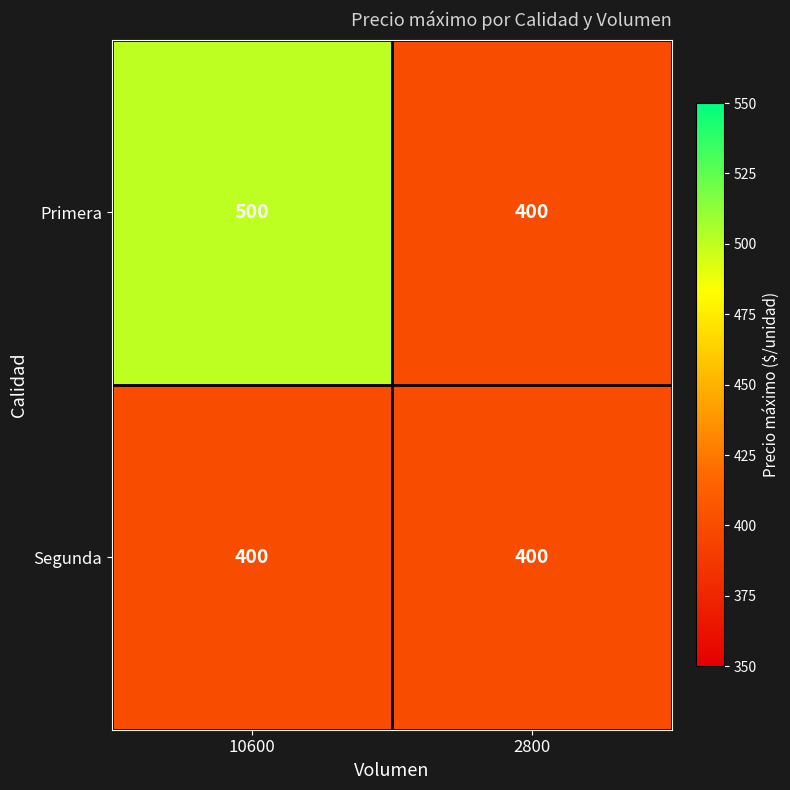

True or false: Segunda has a value of 400 at 2800.

True